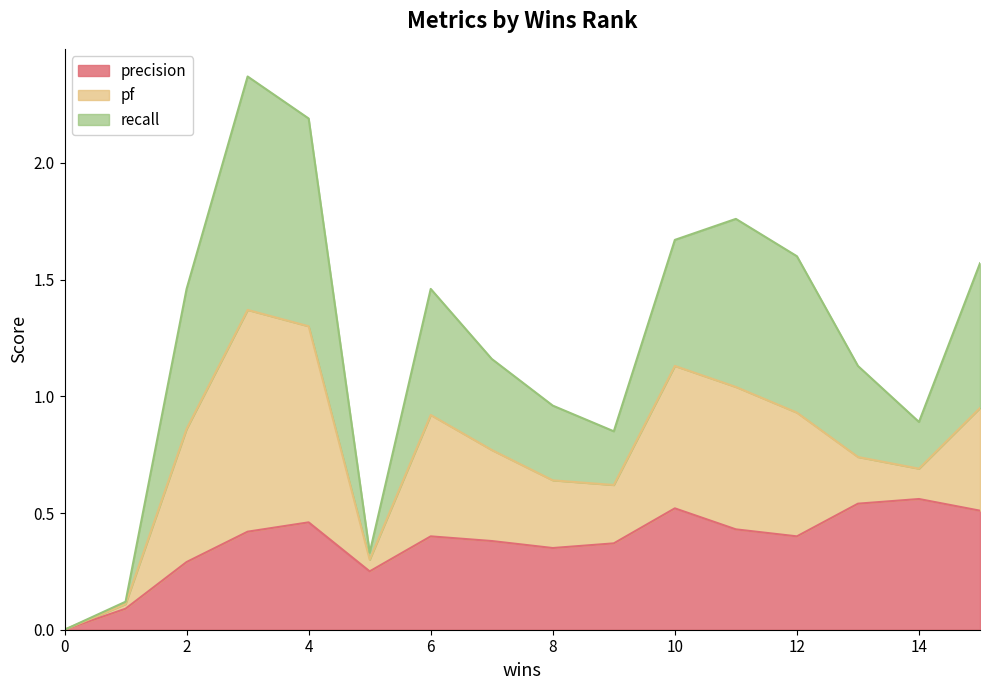

How many data points in precision are above 0?

15